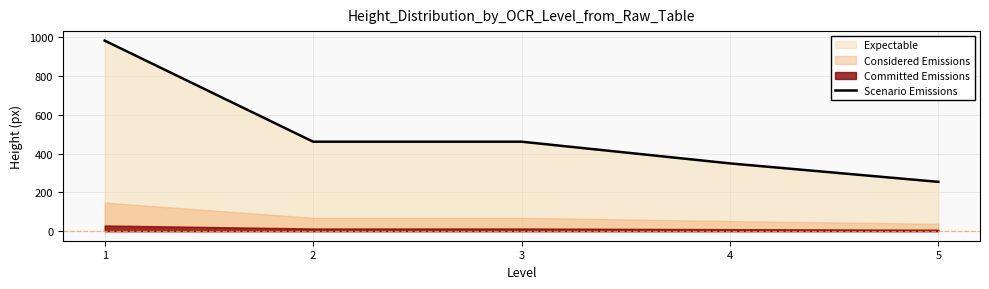

What is the sum of the values at 1 and 5?

1236.3